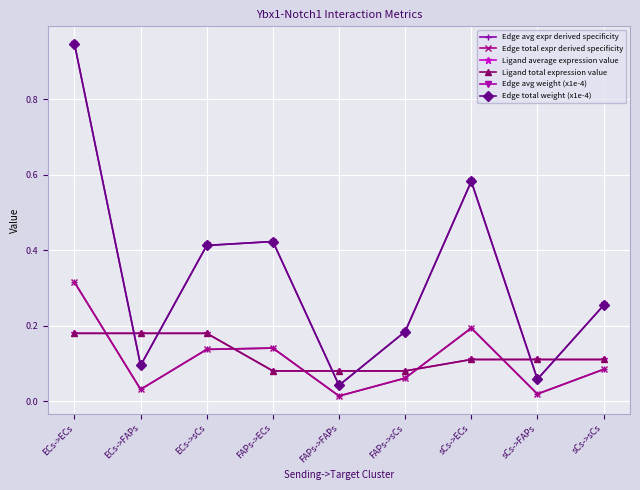

What is the minimum value for Ligand total expression value?

0.1